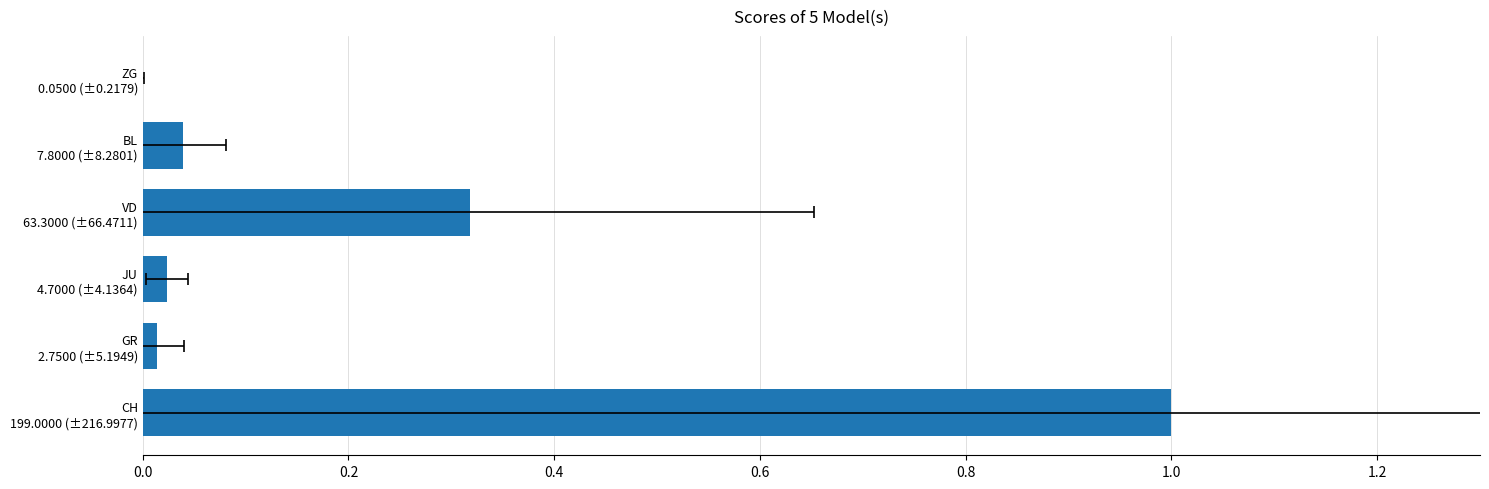

What is the maximum value shown in the chart?

1.0